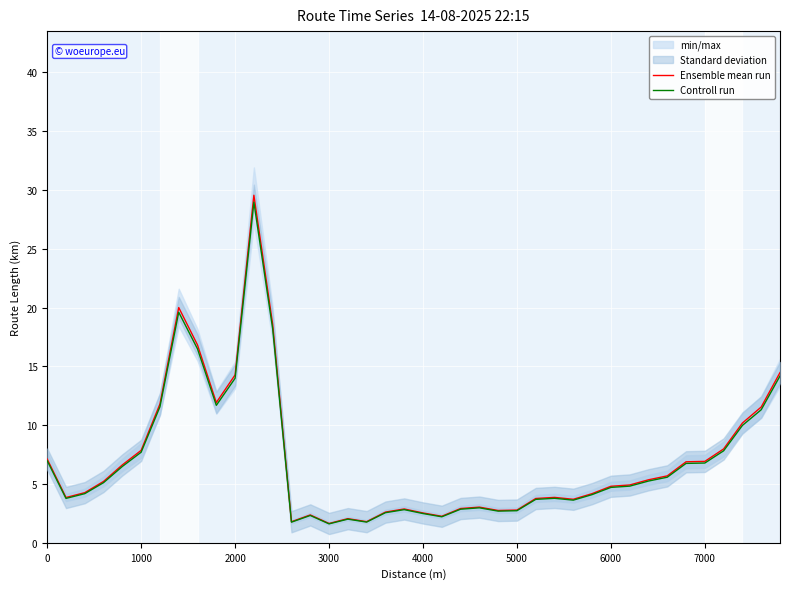

Reading left to right, what are all the values shown in this chart?

Ensemble mean run: 7.1	3.9	4.3	5.2	6.6	7.9	11.8	20.0	16.8	11.9	14.3	29.6	18.6	1.8	2.4	1.6	2.1	1.8	2.6	2.9	2.5	2.3	2.9	3.0	2.7	2.8	3.8	3.9	3.7	4.2	4.8	4.9	5.4	5.7	6.9	6.9	8.0	10.2	11.5	14.5
Controll run: 7.0	3.8	4.2	5.1	6.5	7.7	11.6	19.6	16.5	11.7	14.0	29.0	18.2	1.8	2.3	1.6	2.0	1.8	2.6	2.8	2.5	2.2	2.9	3.0	2.7	2.7	3.7	3.8	3.6	4.1	4.7	4.8	5.3	5.6	6.8	6.8	7.8	10.0	11.3	14.2